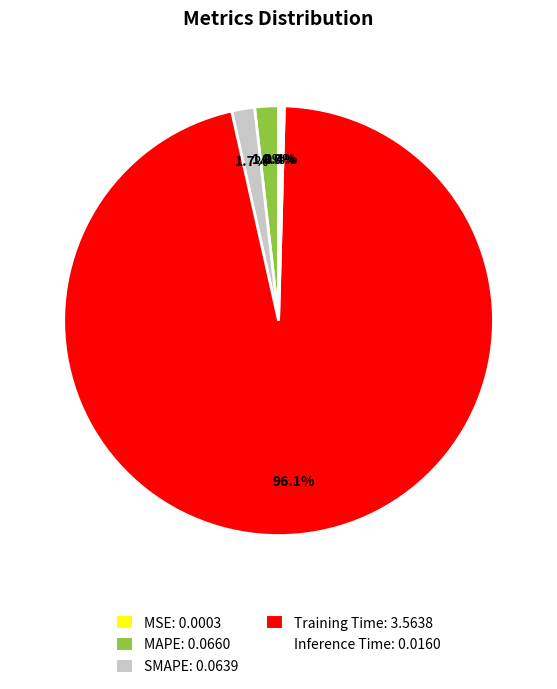

Which category has the biggest portion of the pie?

Training Time